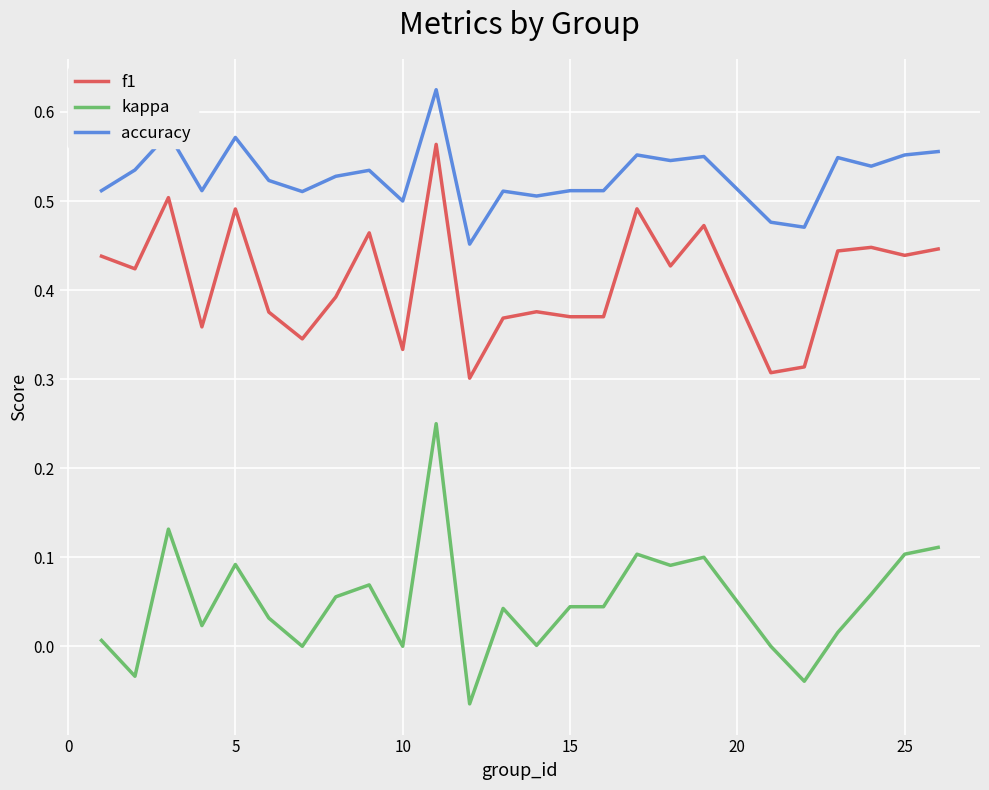

True or false: kappa and f1 cross at least once.

False